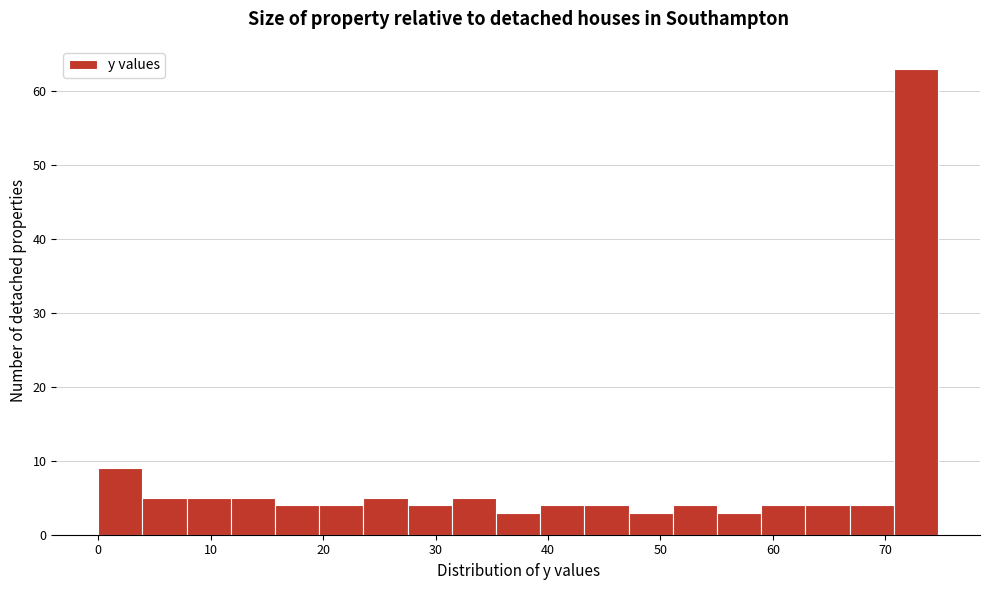

Read against the x-axis, roughly where is the centre of the tallest bar?

73